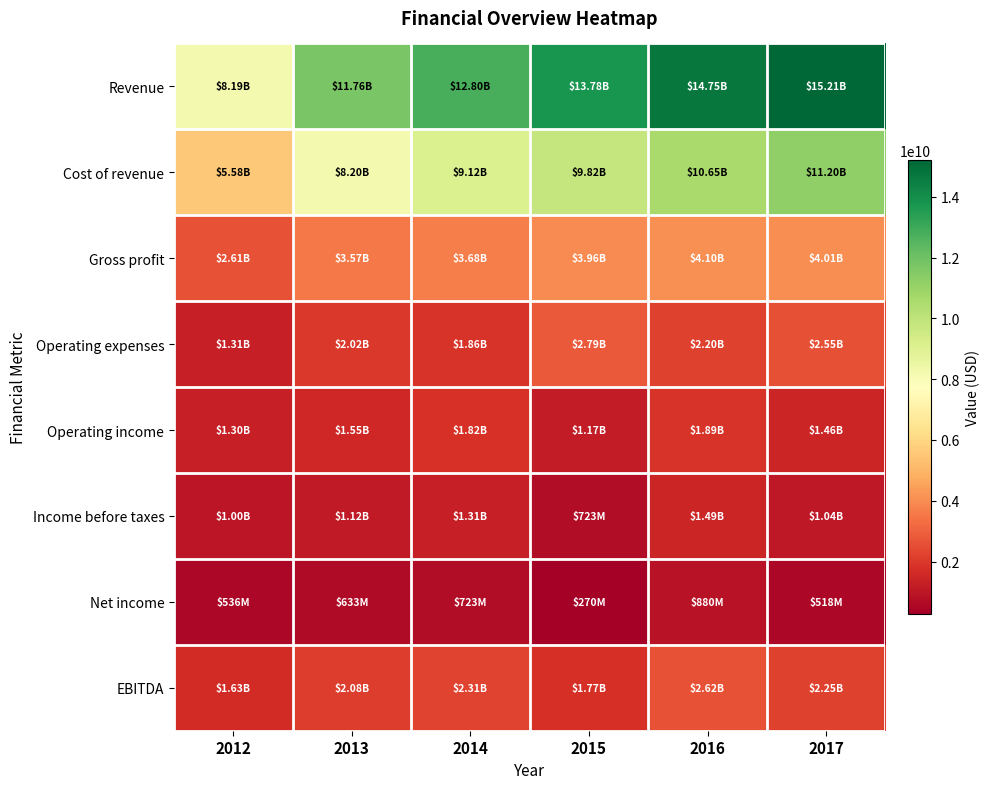

Which series has the largest total across all categories?

Revenue